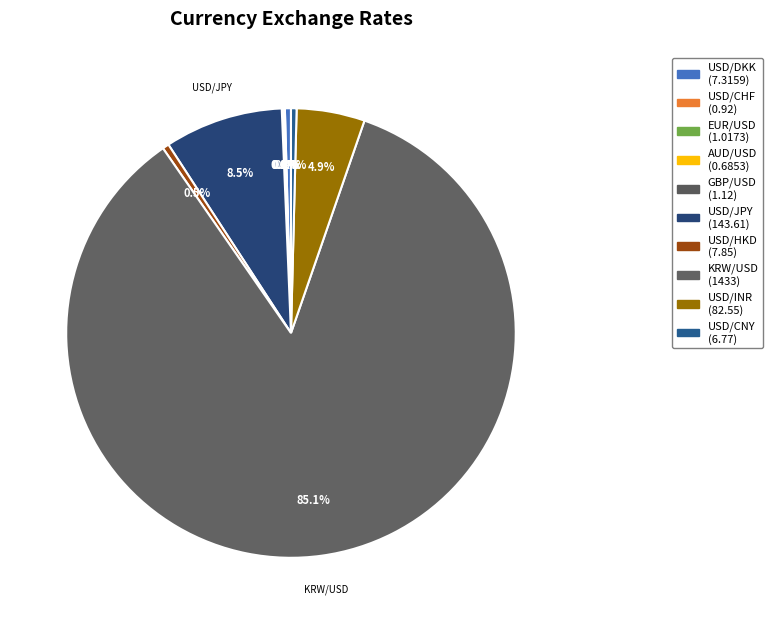

Rank the categories by value from lowest to highest.

AUD/USD, USD/CHF, EUR/USD, GBP/USD, USD/CNY, USD/DKK, USD/HKD, USD/INR, USD/JPY, KRW/USD